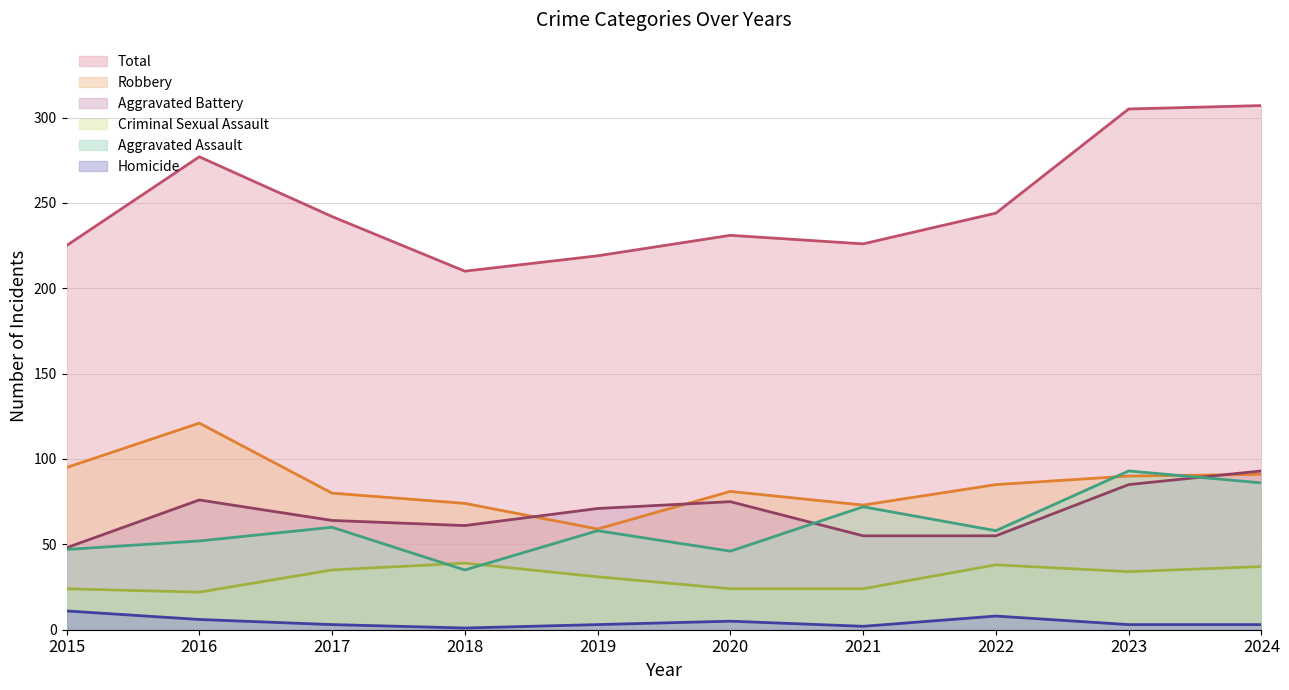

Reading right to left, transcribe all the data shown in this chart.

Aggravated Assault: 2024=86	2023=93	2022=58	2021=72	2020=46	2019=58	2018=35	2017=60	2016=52	2015=47
Aggravated Battery: 2024=93	2023=85	2022=55	2021=55	2020=75	2019=71	2018=61	2017=64	2016=76	2015=48
Criminal Sexual Assault: 2024=37	2023=34	2022=38	2021=24	2020=24	2019=31	2018=39	2017=35	2016=22	2015=24
Homicide: 2024=3	2023=3	2022=8	2021=2	2020=5	2019=3	2018=1	2017=3	2016=6	2015=11
Robbery: 2024=91	2023=90	2022=85	2021=73	2020=81	2019=59	2018=74	2017=80	2016=121	2015=95
Total: 2024=307	2023=305	2022=244	2021=226	2020=231	2019=219	2018=210	2017=242	2016=277	2015=225